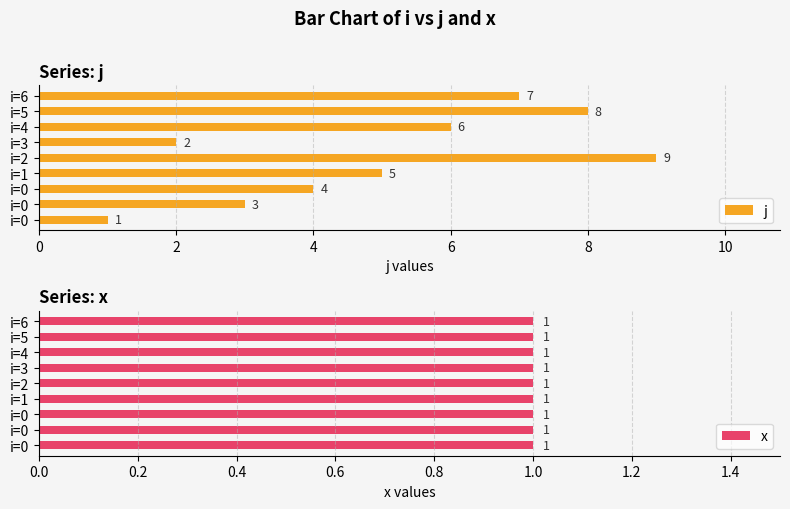

How many data points in j are less than 5?

4